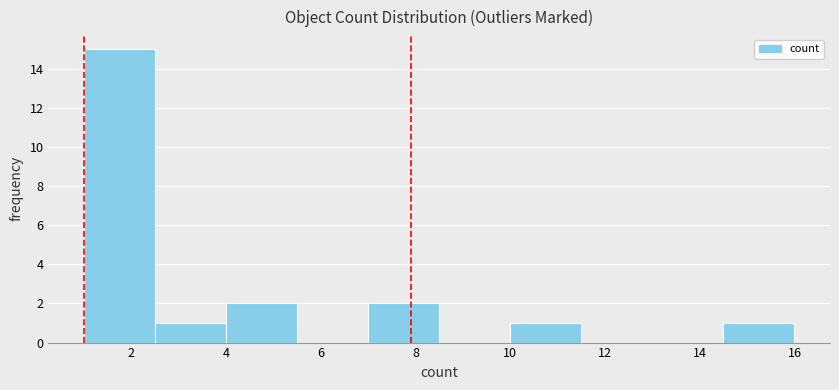

How tall is the bar that spans 14.5 to 16.0 on the x-axis? Neither the bar edges nor the heights are printed on the chart, so give them approximately, as read against the axes.

1